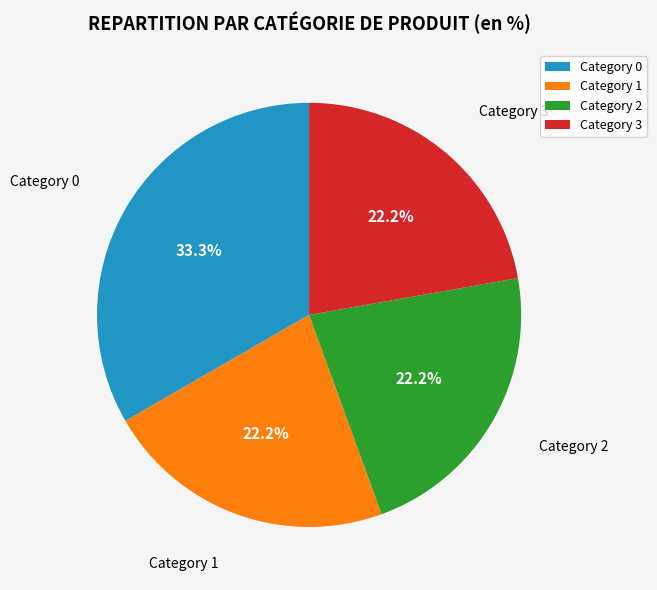

Is there a majority slice in this chart?

No